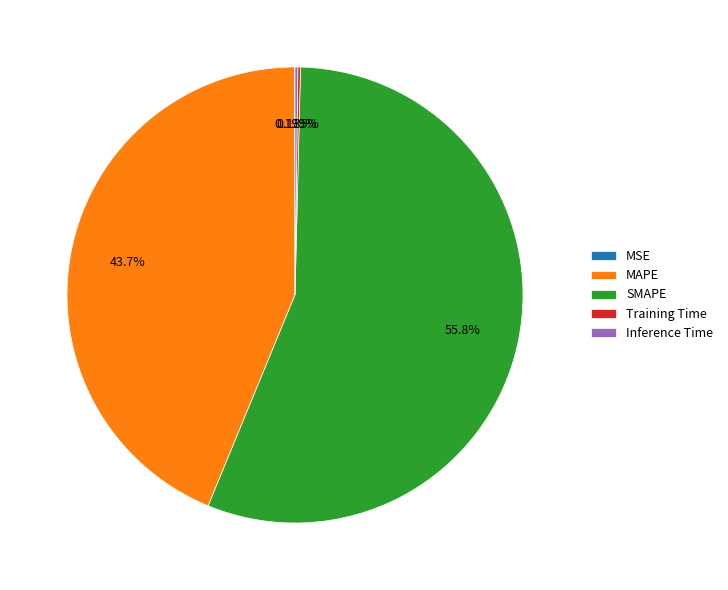

What percentage is the SMAPE slice, to the nearest percent?

56%